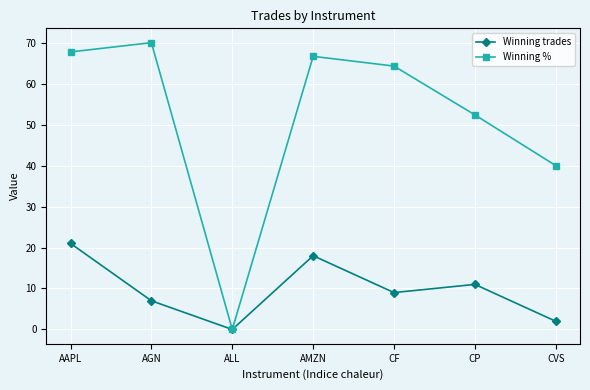

Which category has the highest value across all series?

AGN